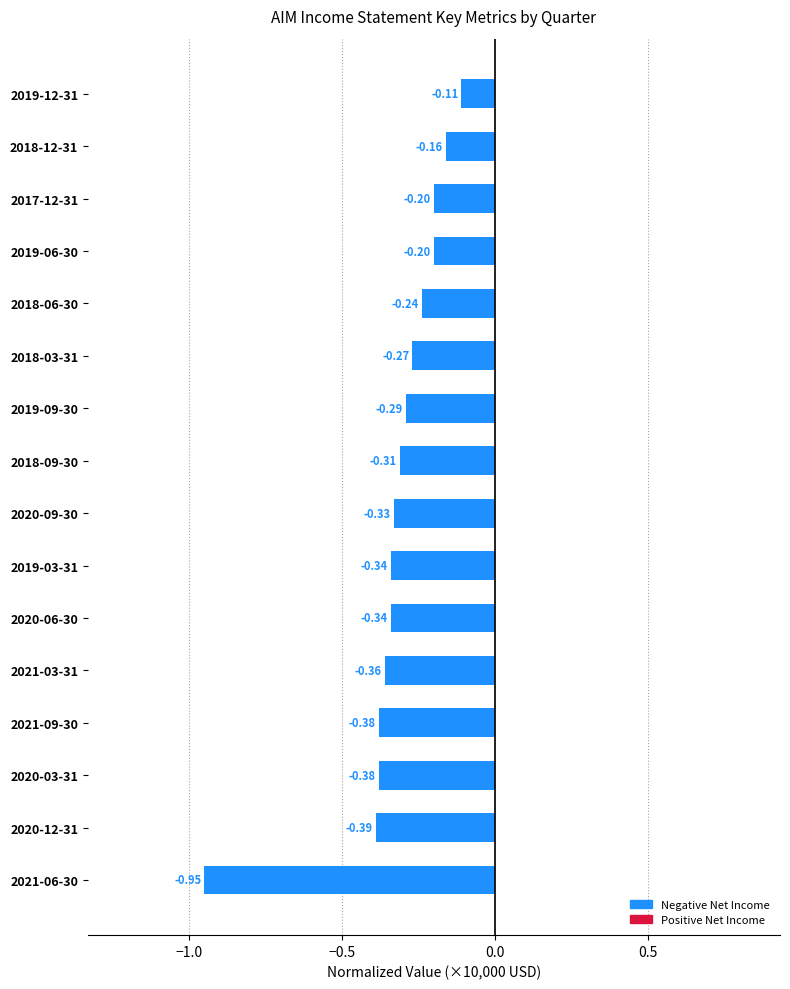

What is the sum of all values?

-5.2